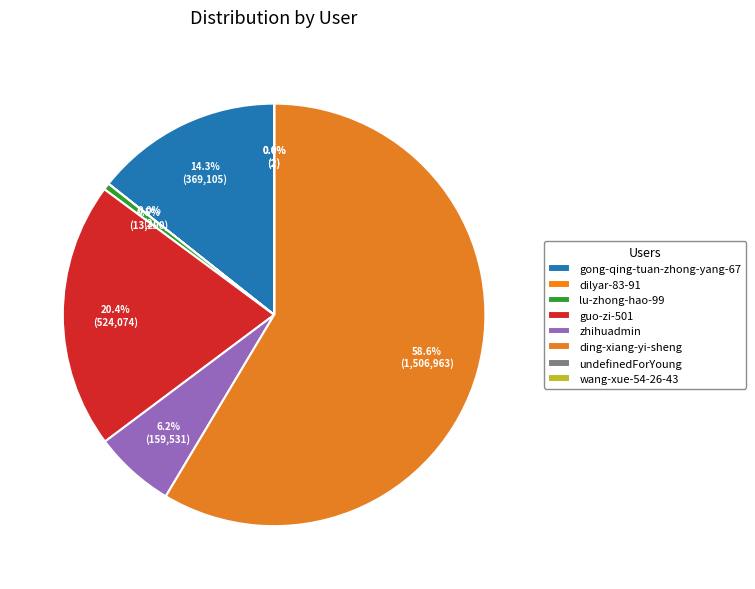

To the nearest percent, what percentage of the pie is zhihuadmin?

6%